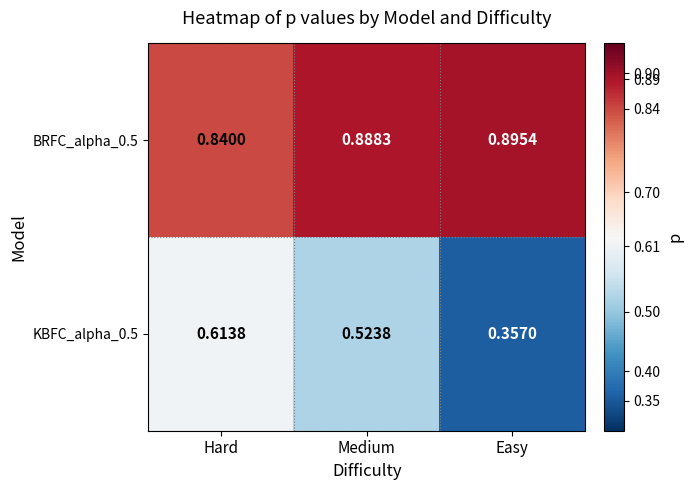

List the series in order of their peak value, lowest first.

KBFC_alpha_0.5, BRFC_alpha_0.5